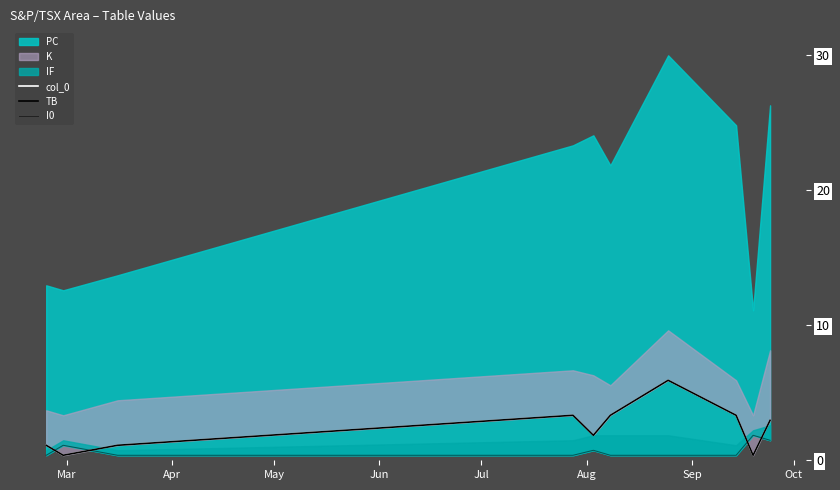

What is the average value of the TB series?

2.4